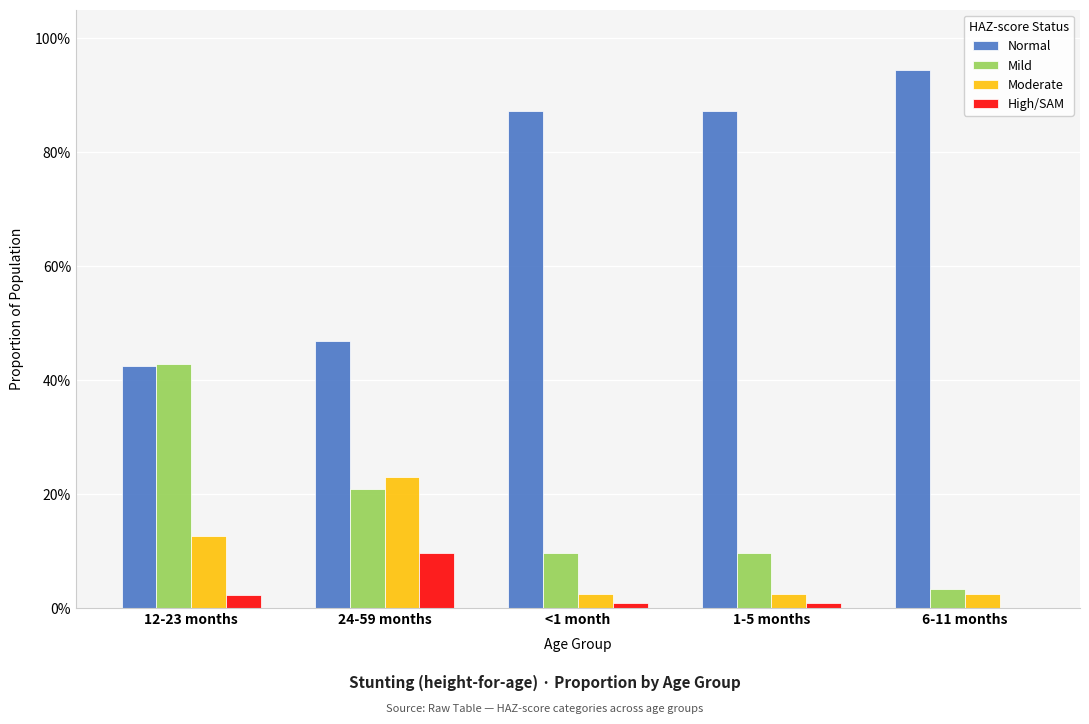

Which series has the largest range (max minus min)?

Normal